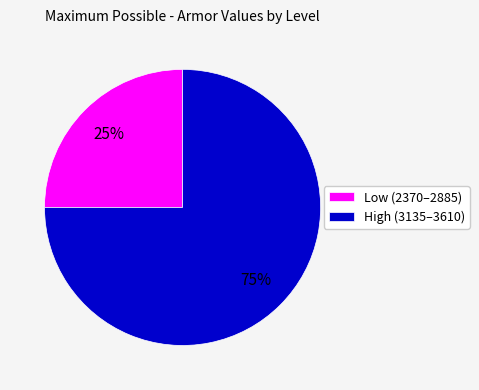

How many slices are in this pie chart?

2